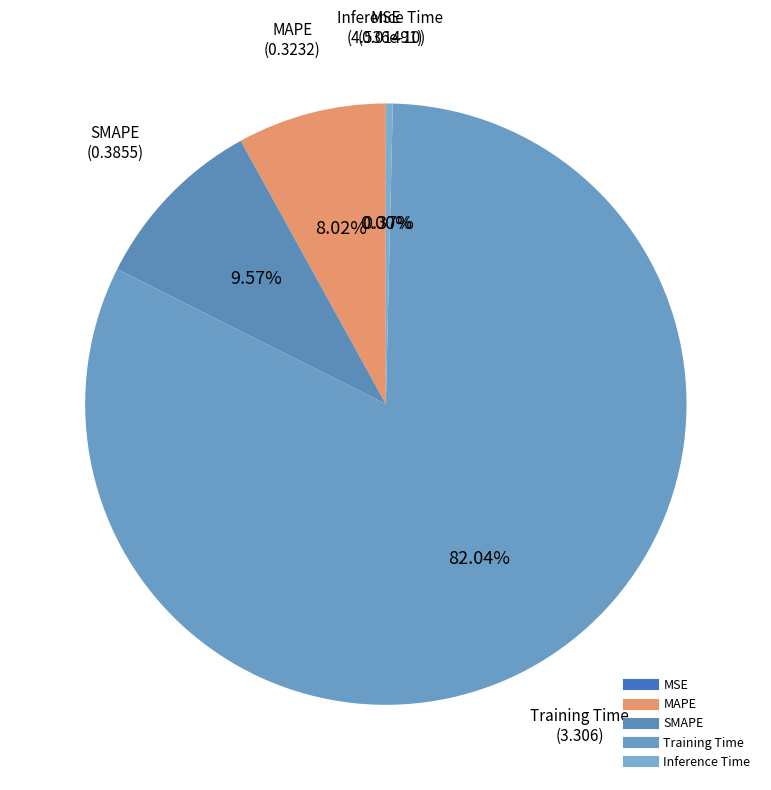

How many slices are in this pie chart?

5